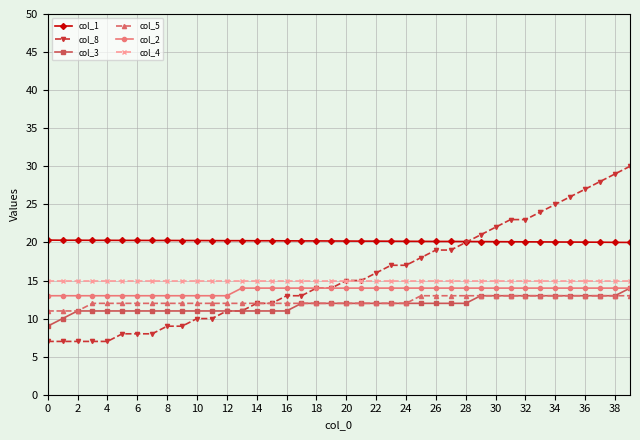

What is the value of the col_3 point at the 38th from the left?

13.0